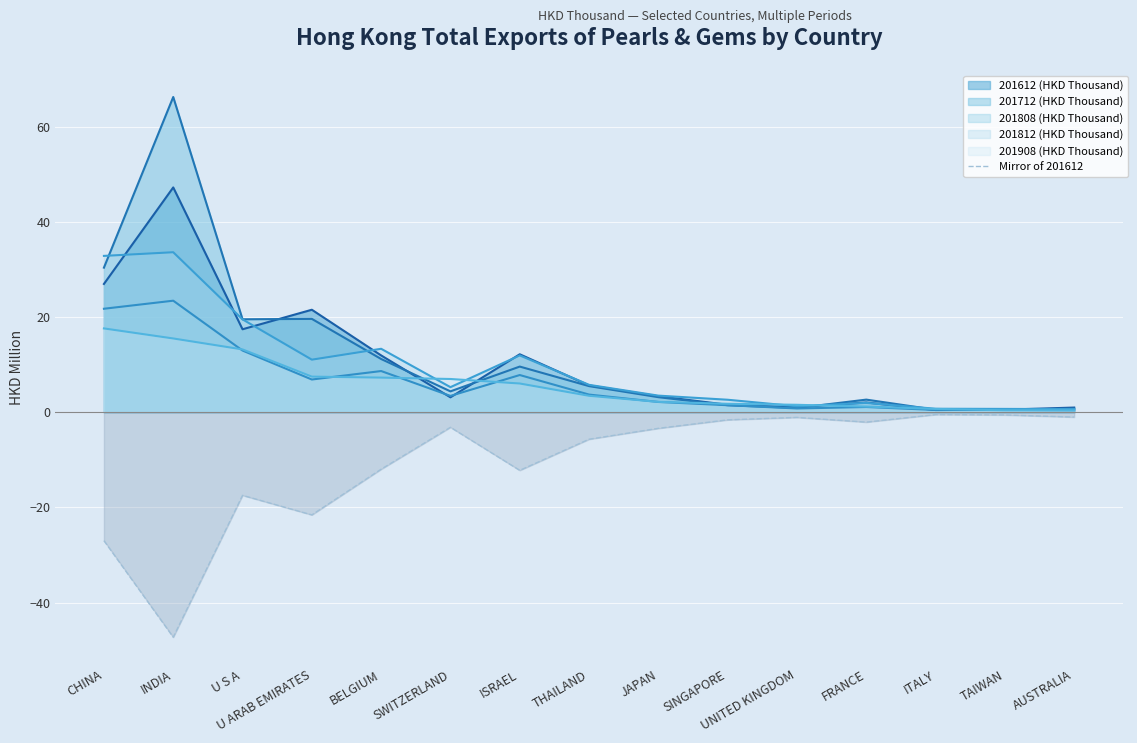

What position from the right is CHINA?

15